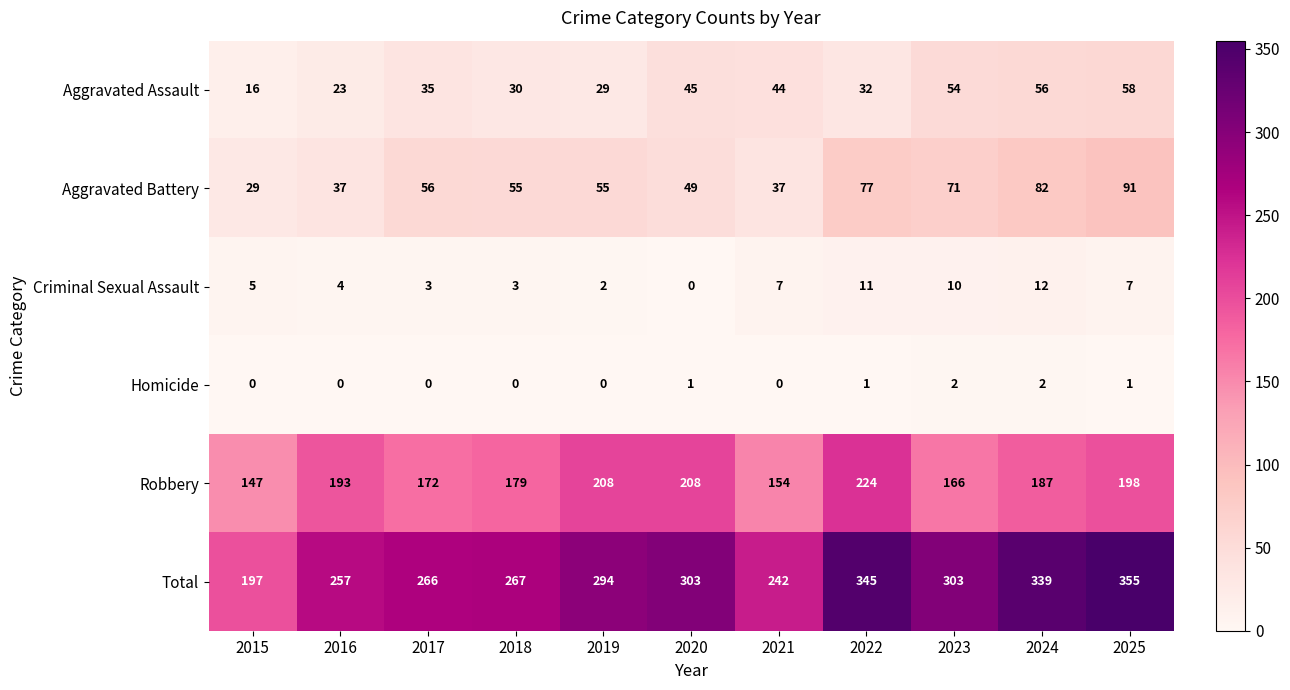

Rank the series by their maximum value, from lowest to highest.

Homicide, Criminal Sexual Assault, Aggravated Assault, Aggravated Battery, Robbery, Total